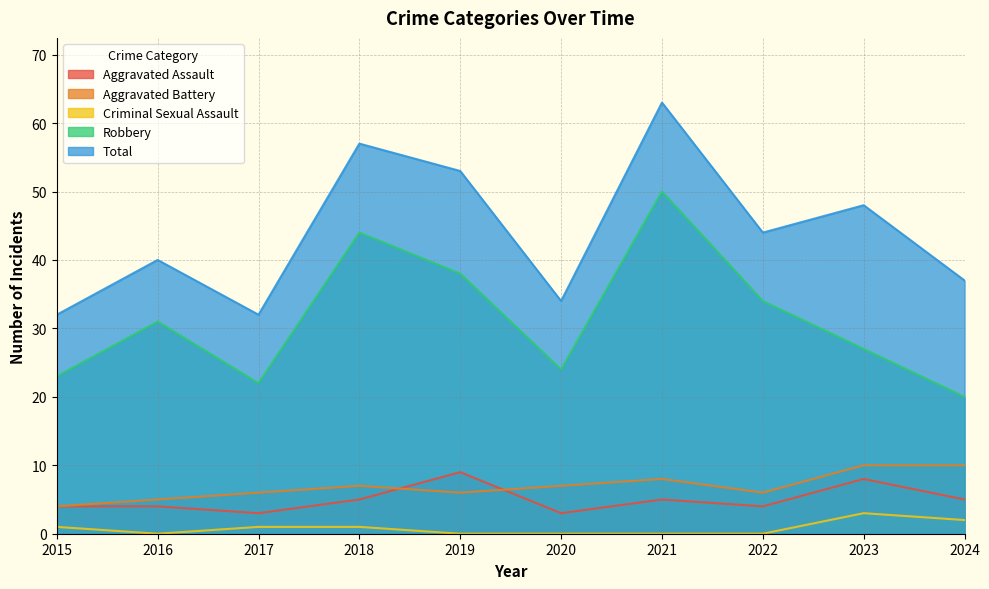

Is it true that Robbery equals 32 at 2024?

False